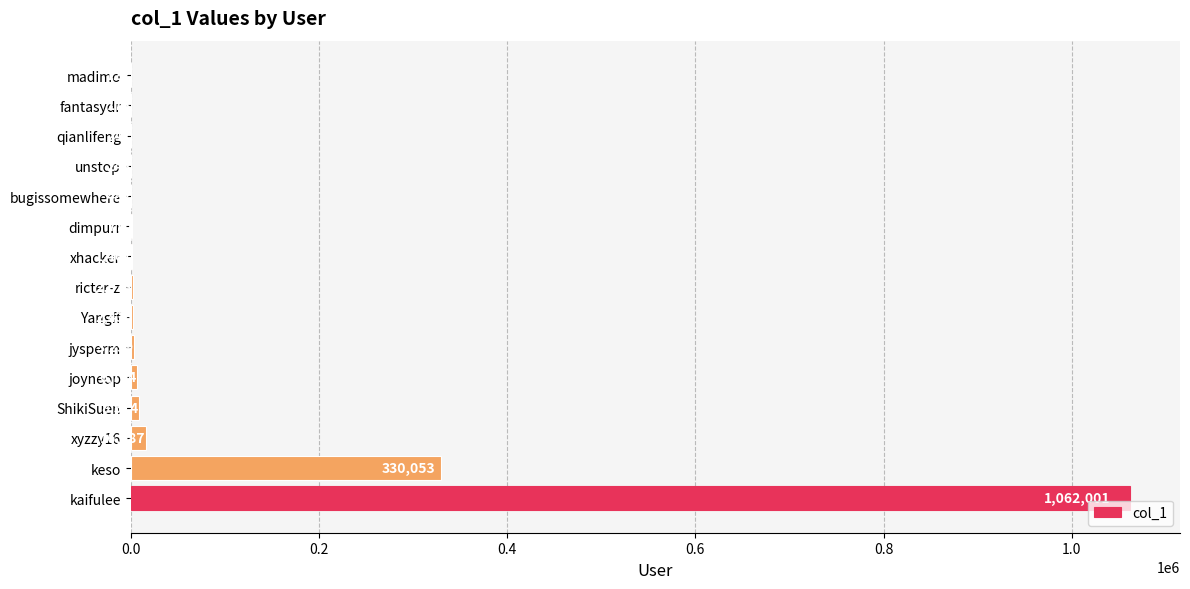

What value does the data have at qianlifeng, to the nearest 100?

200